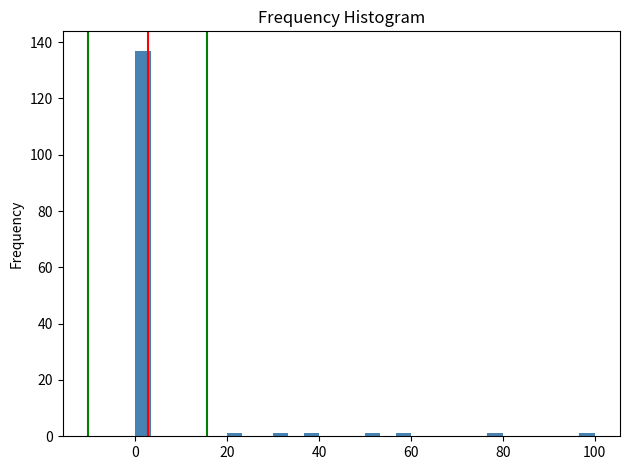

Read against the x-axis, roughly where is the centre of the tallest bar?

2